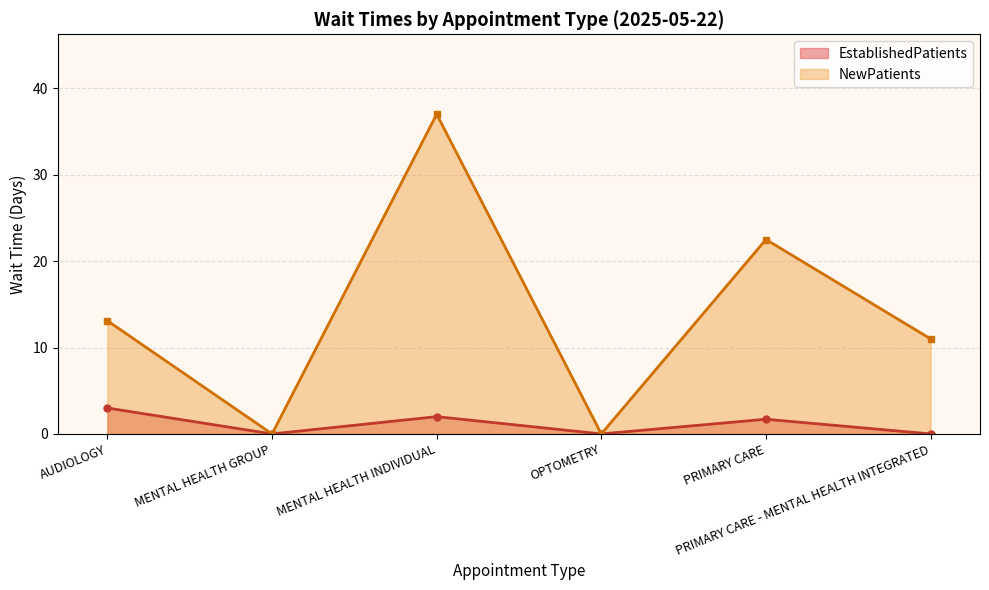

What is the spread (max minus min) of values at MENTAL HEALTH INDIVIDUAL?

35.0